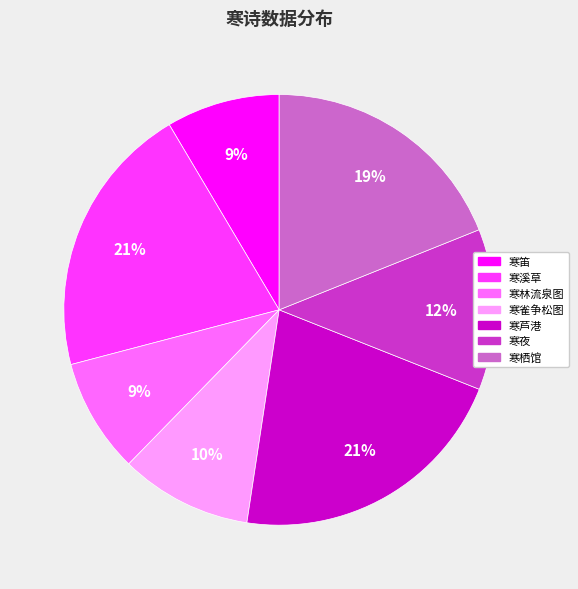

To the nearest percent, what portion does 寒雀争松图 represent?

10%